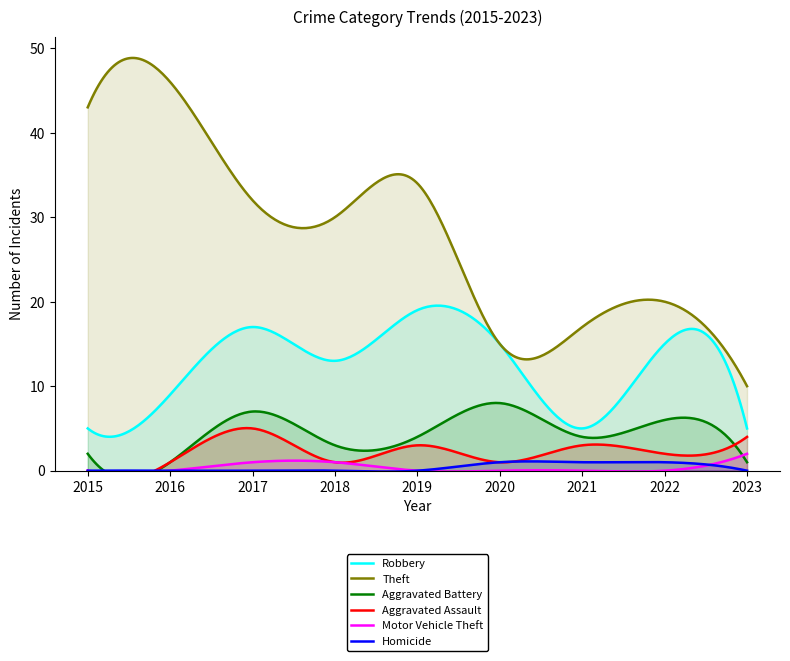

At which category is the sum across all series the highest?

2017